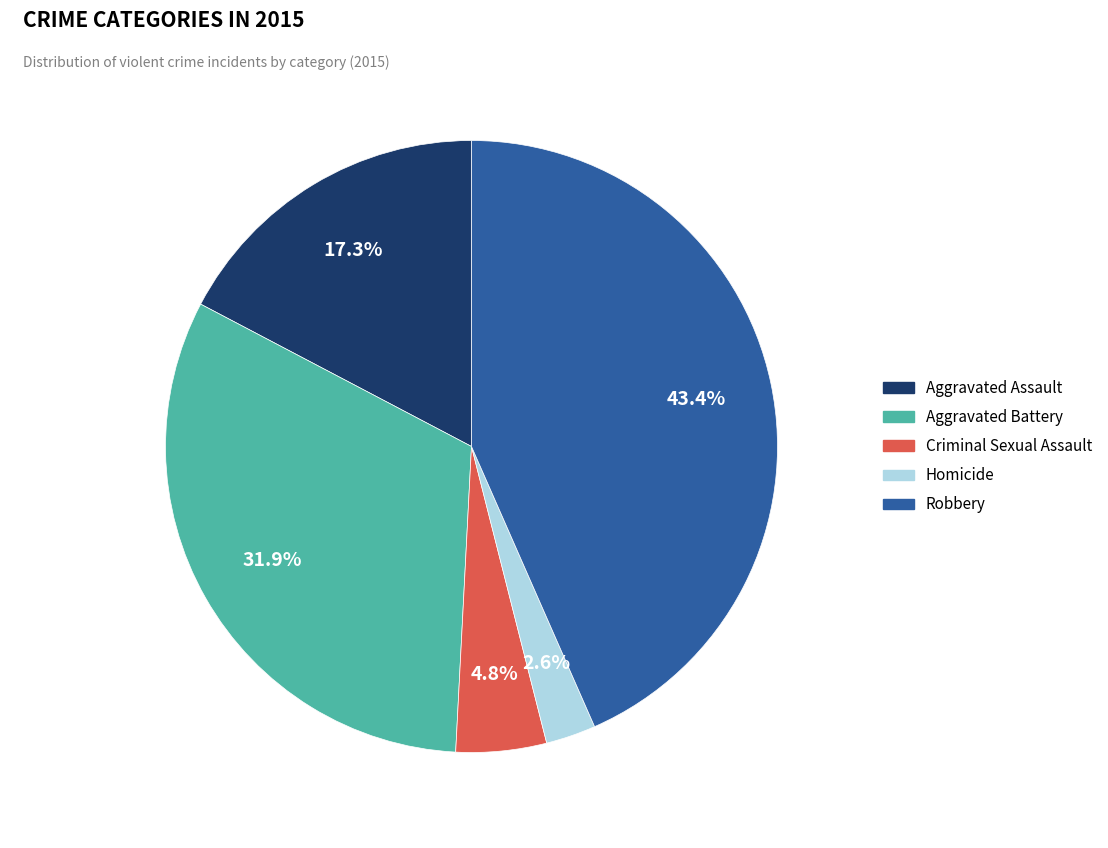

How many segments does this pie chart have?

5